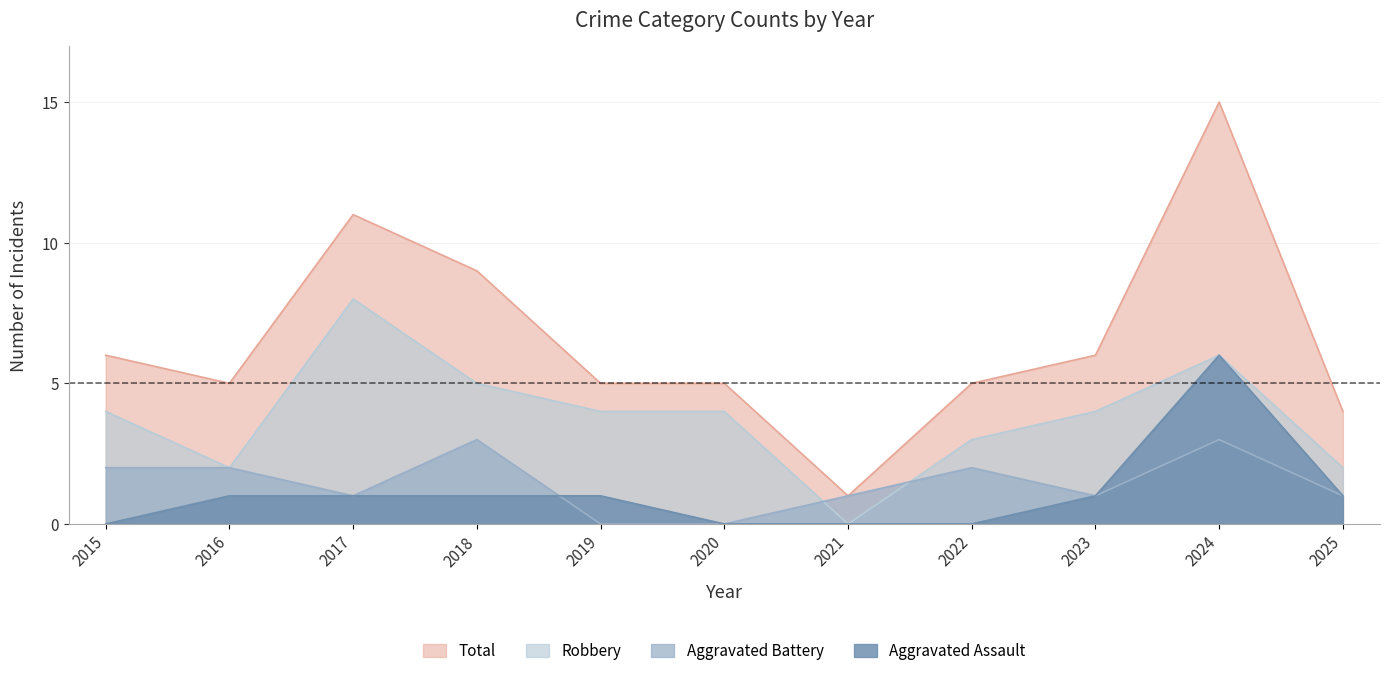

At which category is the sum across all series the highest?

2024